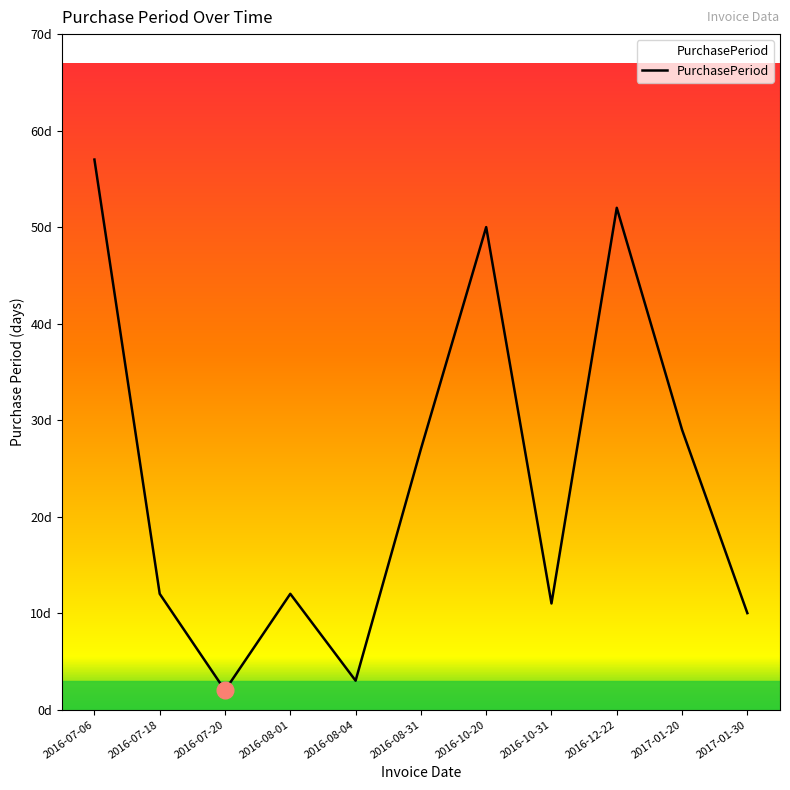

Does the chart display data point markers on the line(s)?

No